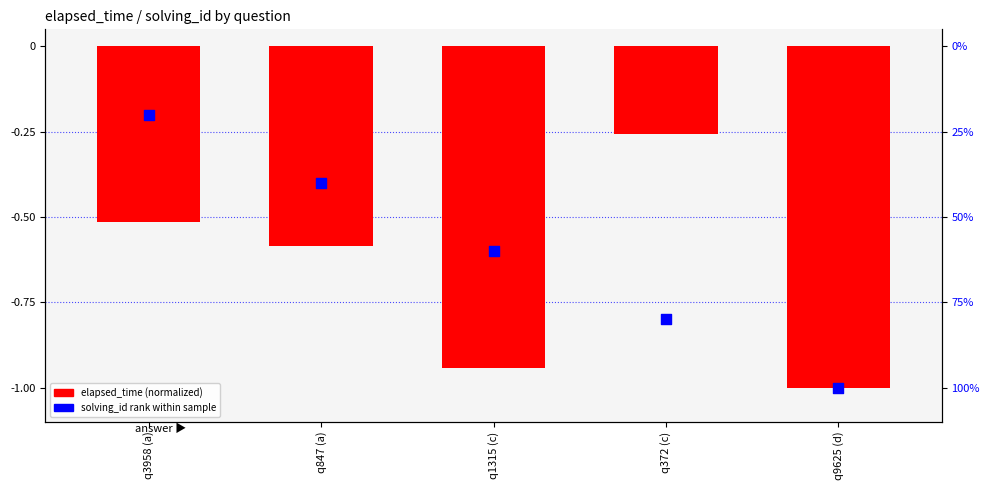

What are all the series names shown in the legend?

elapsed_time (normalized), solving_id rank within sample